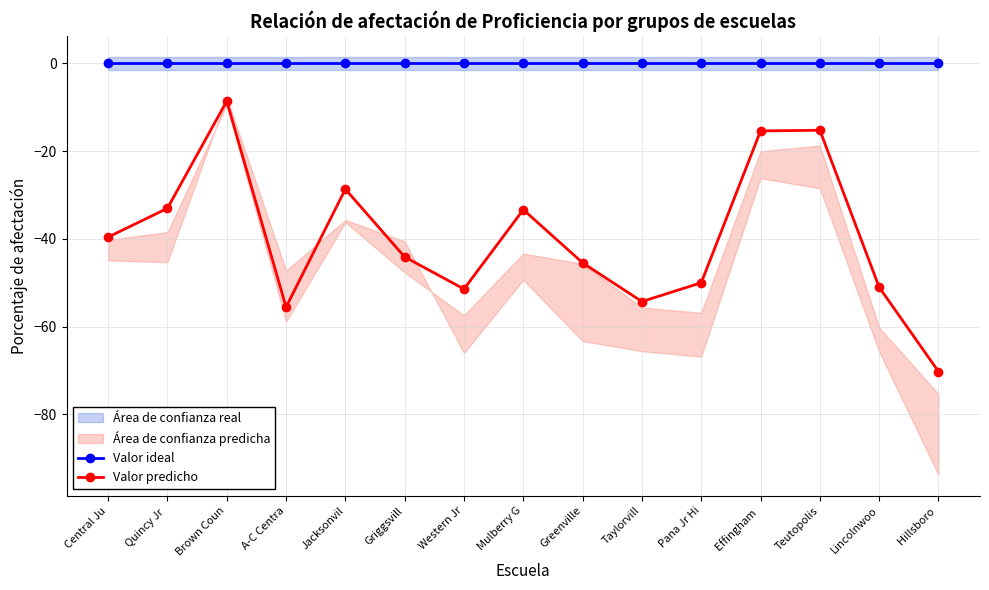

What is the highest value of the Valor predicho series?

-8.6